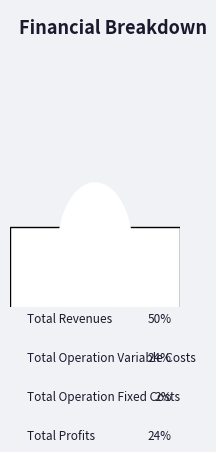

How much of the chart is everything except Total Revenues?

50.0%